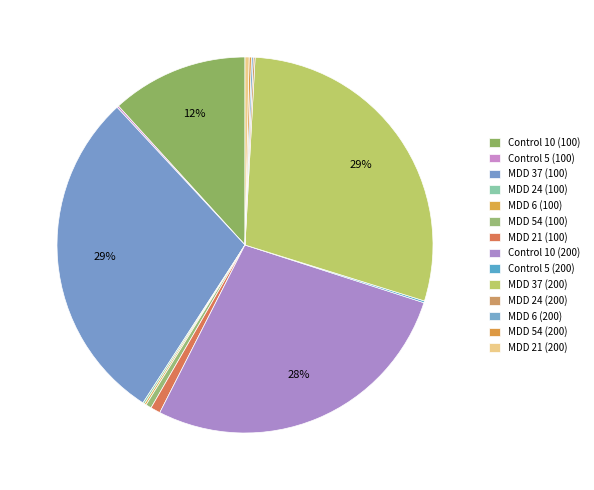

What is the change in value from Control 10 (200) to MDD 6 (200)?

-0.9